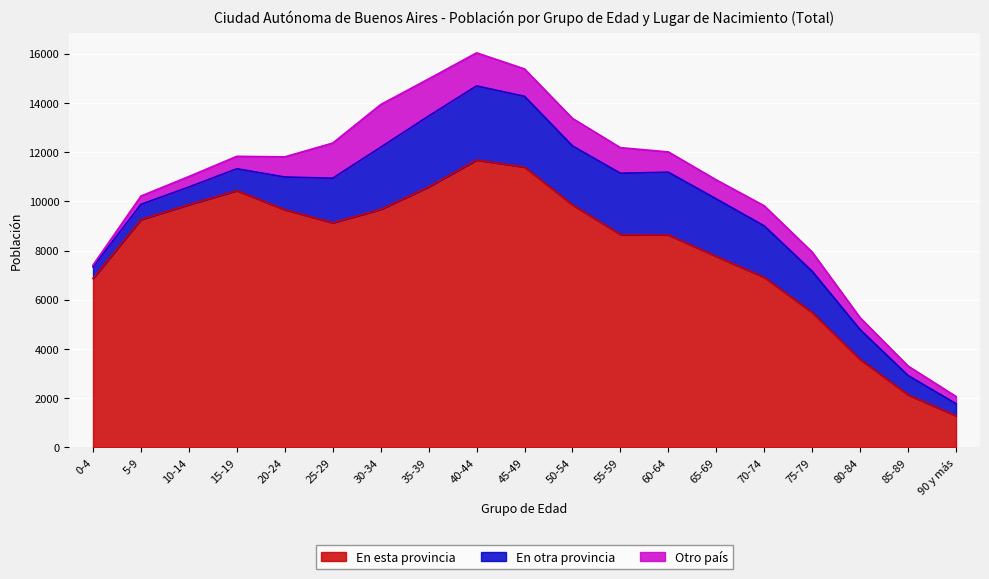

What is the label of the 18th point from the left?

85-89